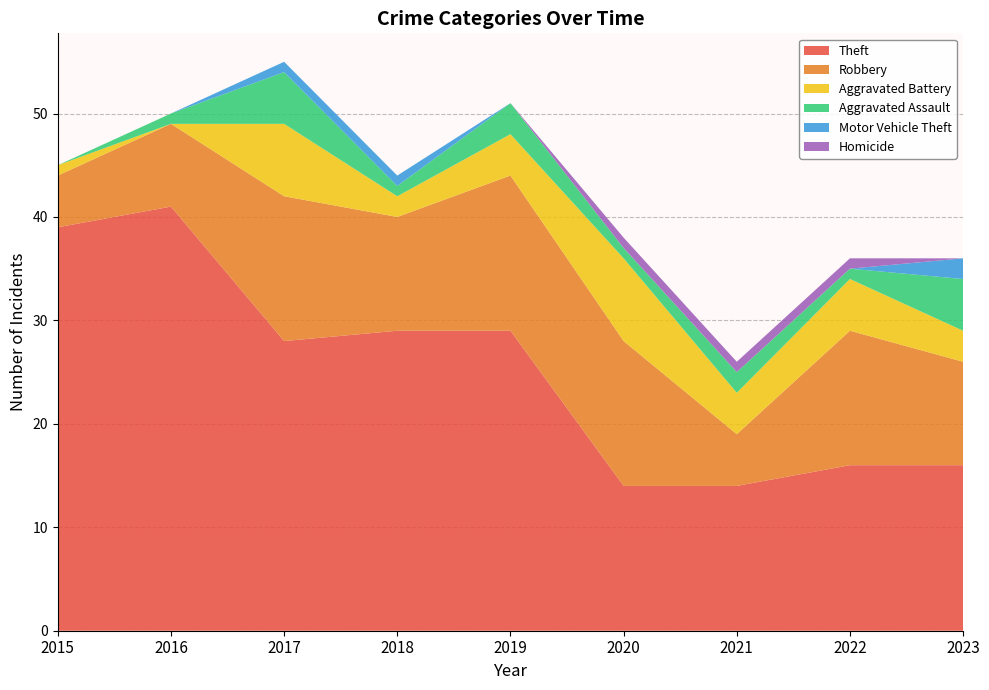

Reading right to left, transcribe all the data shown in this chart.

Theft: 2023=16	2022=16	2021=14	2020=14	2019=29	2018=29	2017=28	2016=41	2015=39
Robbery: 2023=10	2022=13	2021=5	2020=14	2019=15	2018=11	2017=14	2016=8	2015=5
Aggravated Battery: 2023=3	2022=5	2021=4	2020=8	2019=4	2018=2	2017=7	2016=0	2015=1
Aggravated Assault: 2023=5	2022=1	2021=2	2020=1	2019=3	2018=1	2017=5	2016=1	2015=0
Motor Vehicle Theft: 2023=2	2022=0	2021=0	2020=0	2019=0	2018=1	2017=1	2016=0	2015=0
Homicide: 2023=0	2022=1	2021=1	2020=1	2019=0	2018=0	2017=0	2016=0	2015=0